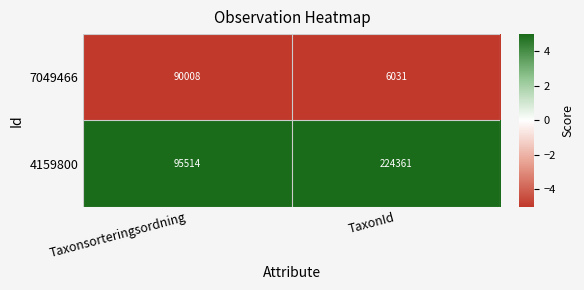

What is the greatest value displayed?

224361